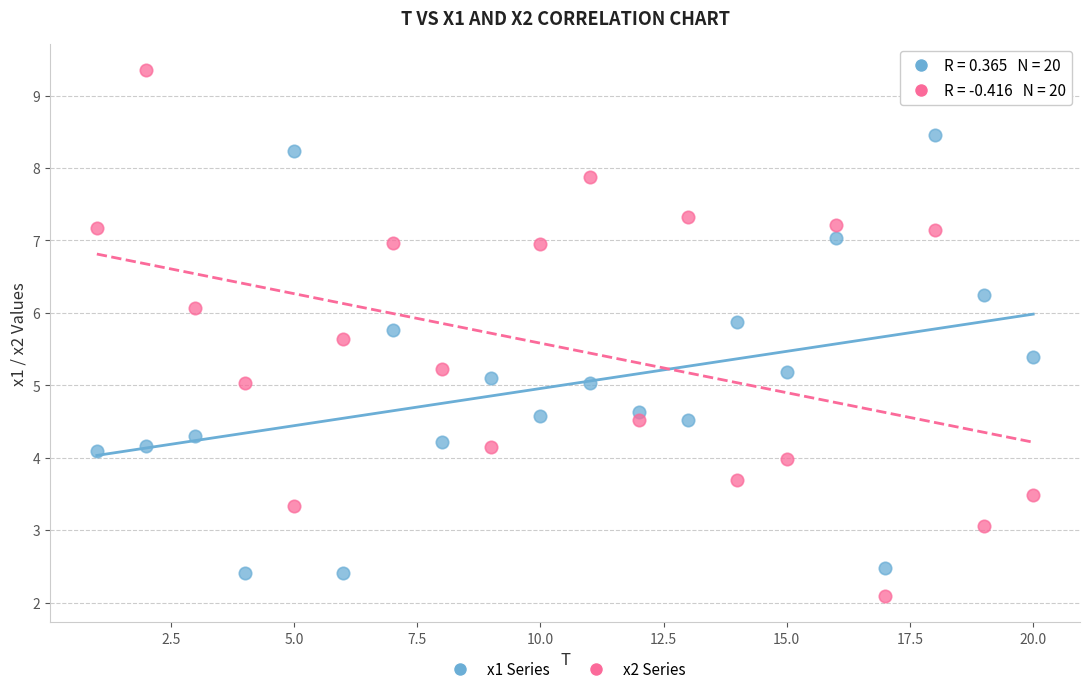

Which series contains the highest Y value?

x2 Series